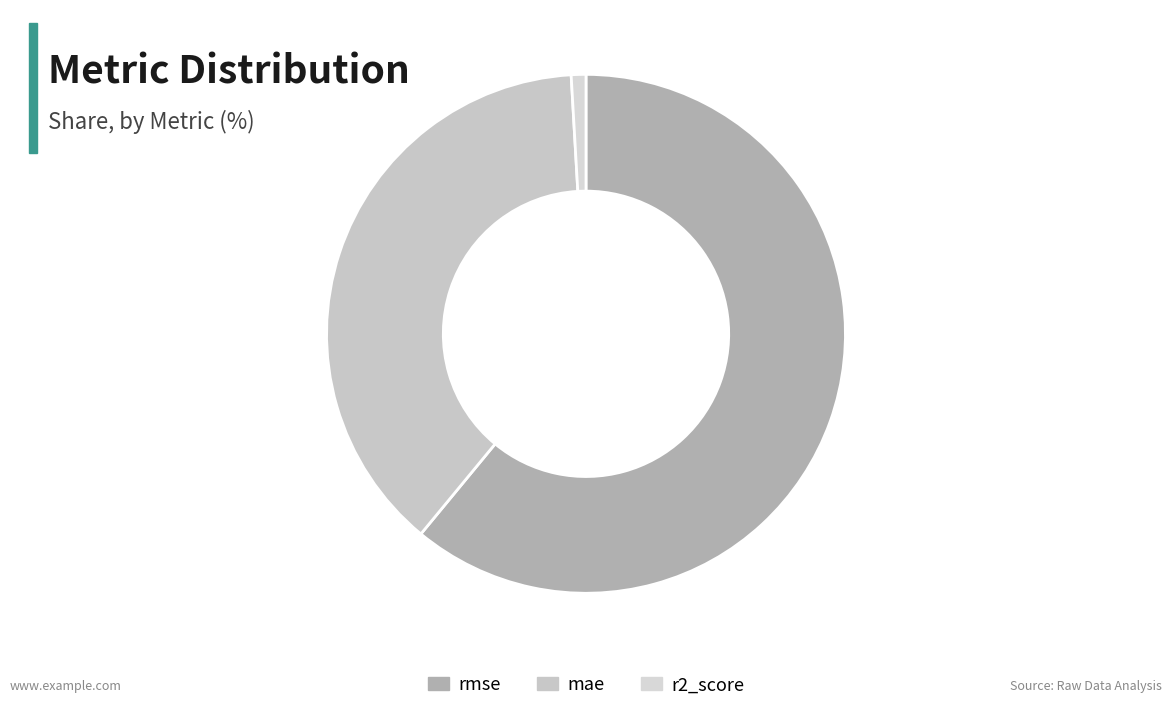

What percentage is the rmse slice, to the nearest percent?

61%